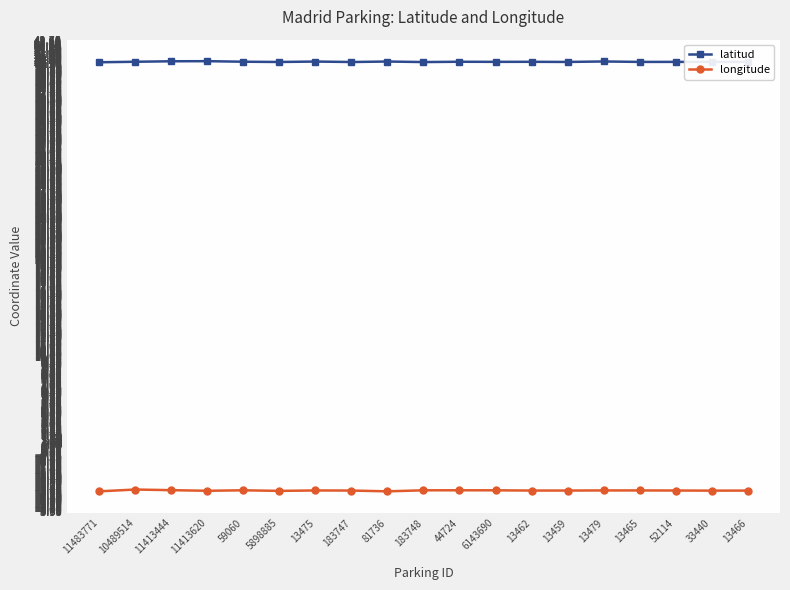

What is the difference between the highest and lowest values at 33440?

44.1